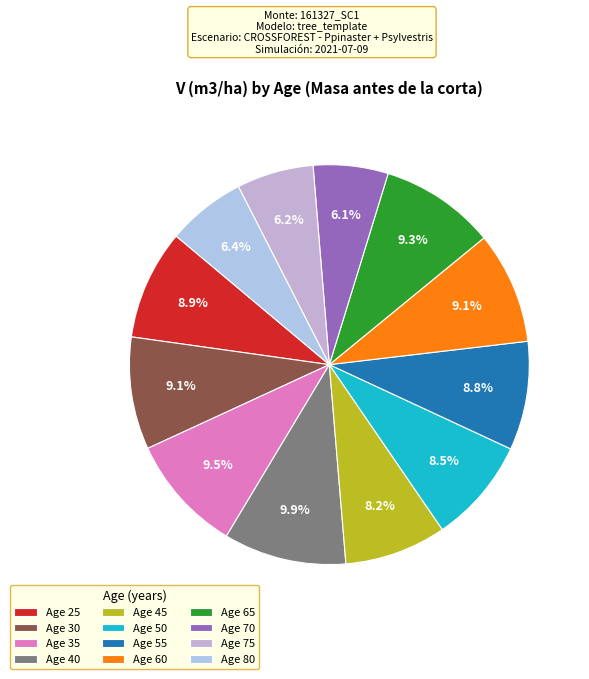

Rank the categories by value from highest to lowest.

40, 35, 65, 30, 60, 25, 55, 50, 45, 80, 75, 70